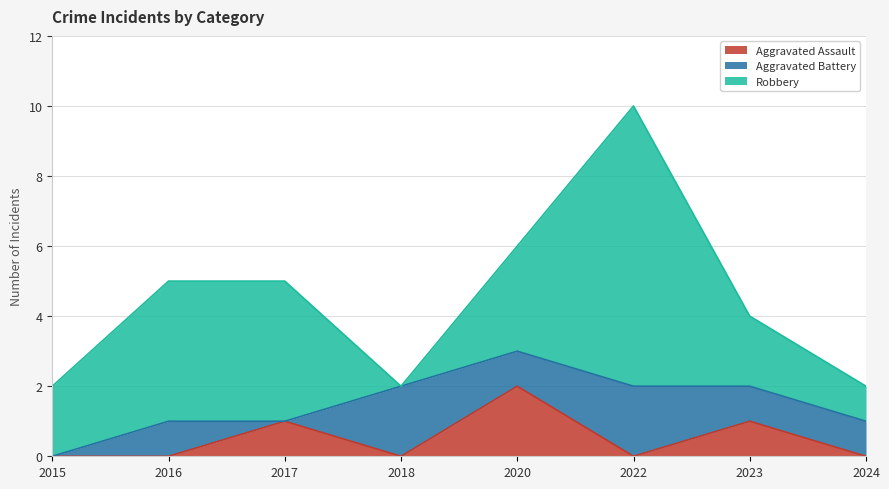

What value does the Aggravated Assault series have at 2023?

1